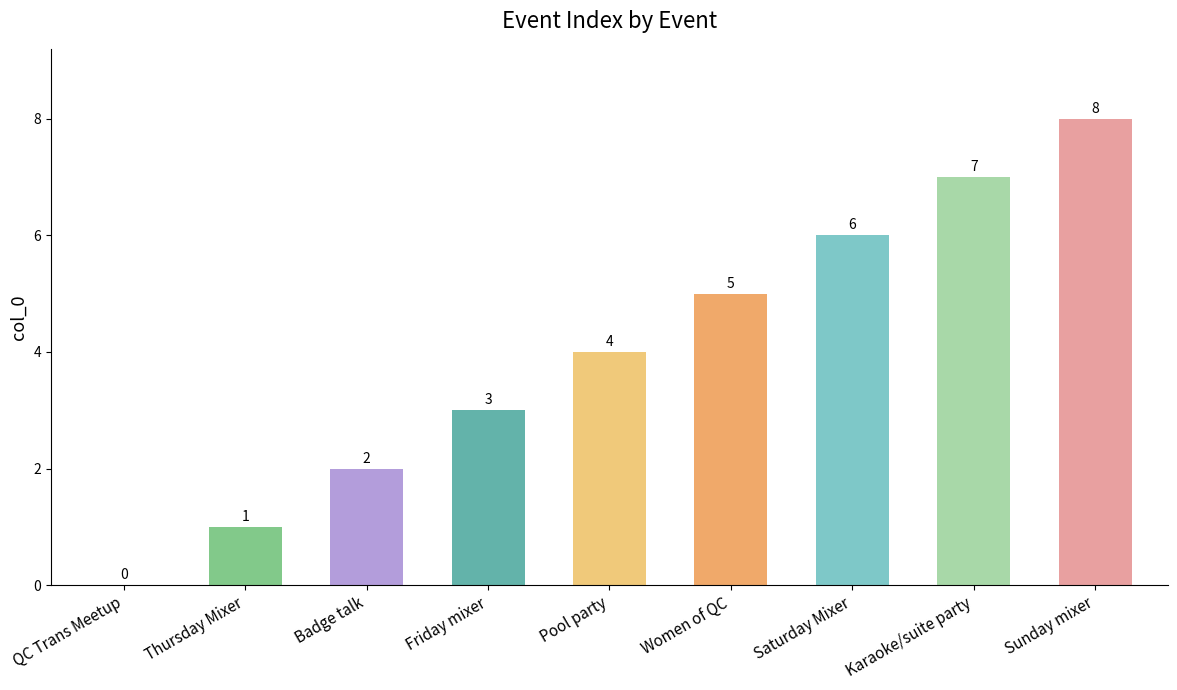

The value at Women of QC is 5. True or false?

True